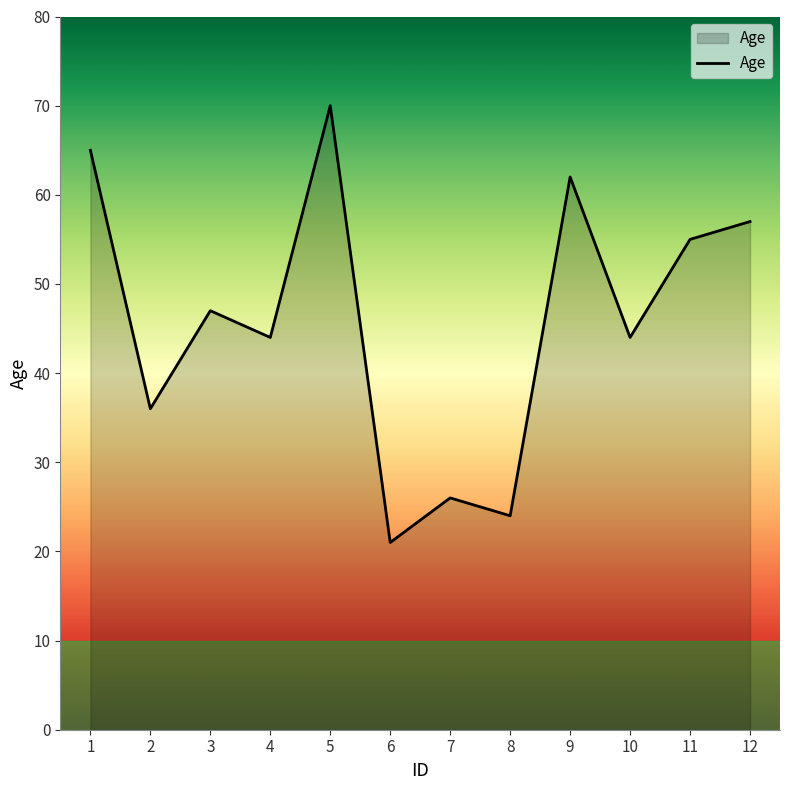

At which label does the data first exceed 47?

1